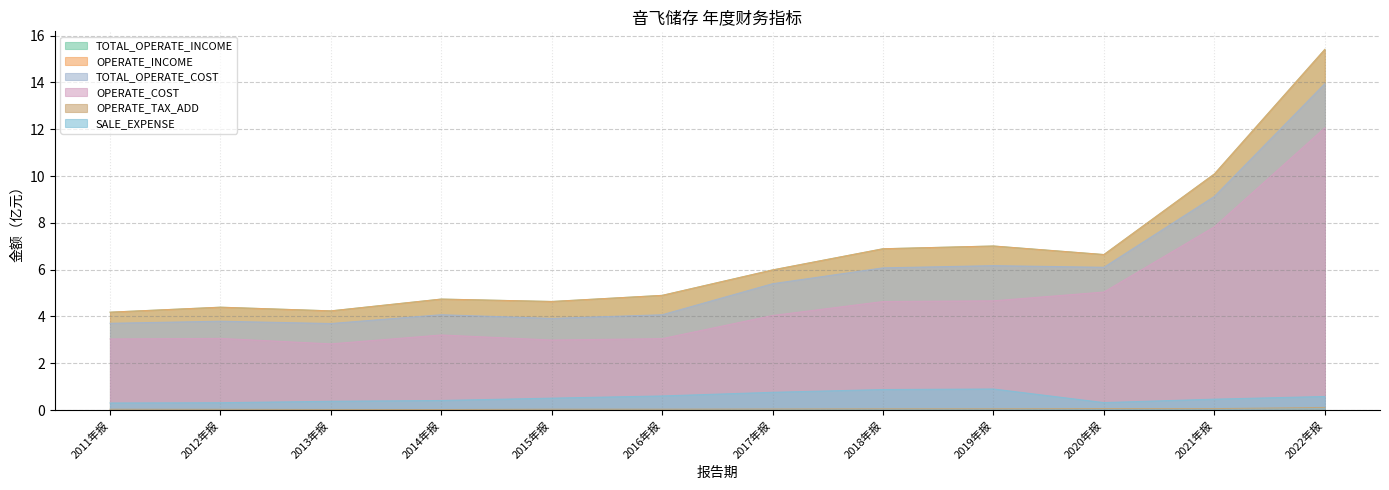

Reading left to right, list all the values displayed in this chart.

TOTAL_OPERATE_INCOME: 4.2	4.4	4.2	4.7	4.6	4.9	6.0	6.9	7.0	6.6	10.1	15.4
OPERATE_INCOME: 4.2	4.4	4.2	4.7	4.6	4.9	6.0	6.9	7.0	6.6	10.1	15.4
TOTAL_OPERATE_COST: 3.7	3.8	3.7	4.1	3.9	4.1	5.4	6.1	6.2	6.1	9.1	13.9
OPERATE_COST: 3.0	3.1	2.8	3.2	3.0	3.1	4.0	4.6	4.7	5.0	7.8	12.1
OPERATE_TAX_ADD: 0.0	0.0	0.0	0.0	0.0	0.0	0.0	0.1	0.1	0.1	0.1	0.1
SALE_EXPENSE: 0.3	0.3	0.4	0.4	0.5	0.6	0.8	0.9	0.9	0.3	0.5	0.6